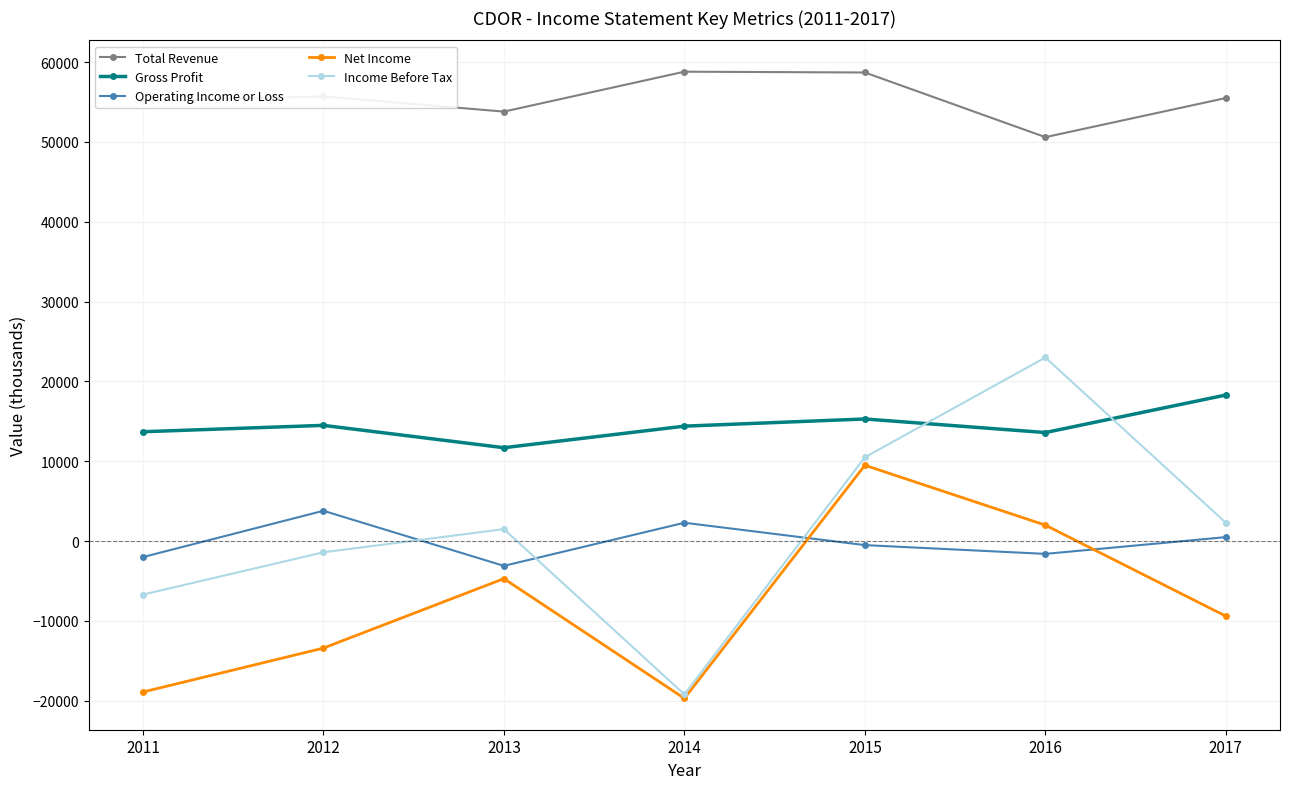

In Net Income, how many points are higher than both neighbors (excluding endpoints)?

2